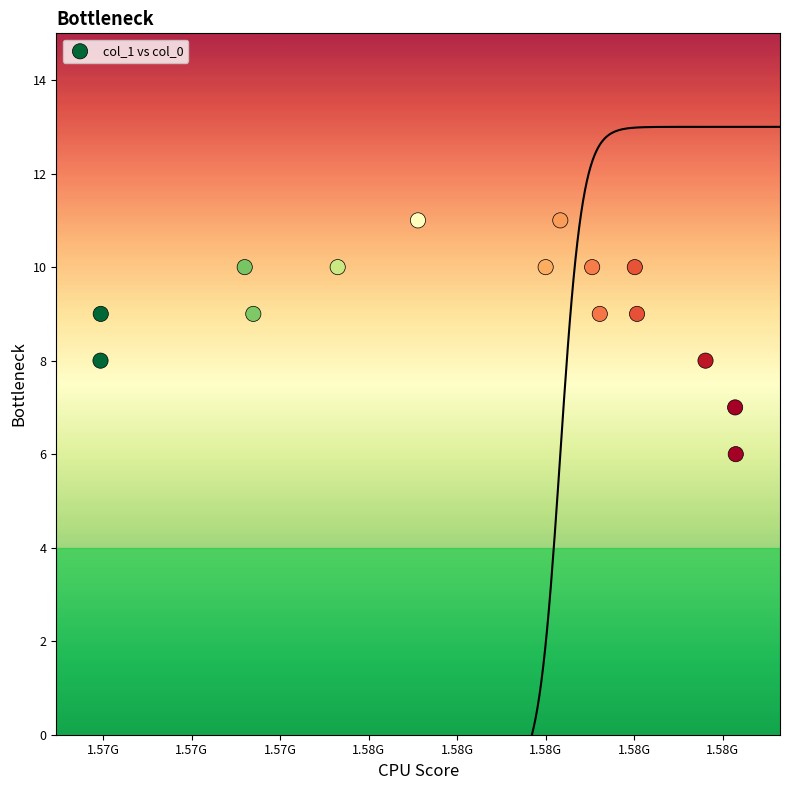

What is the range of X values (max minus min)?

7181205